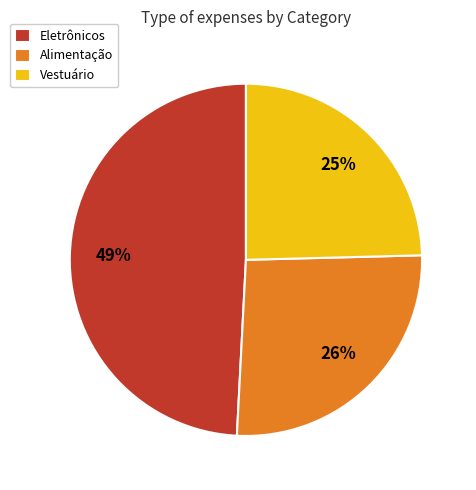

To the nearest percent, what is the average slice percentage?

33%